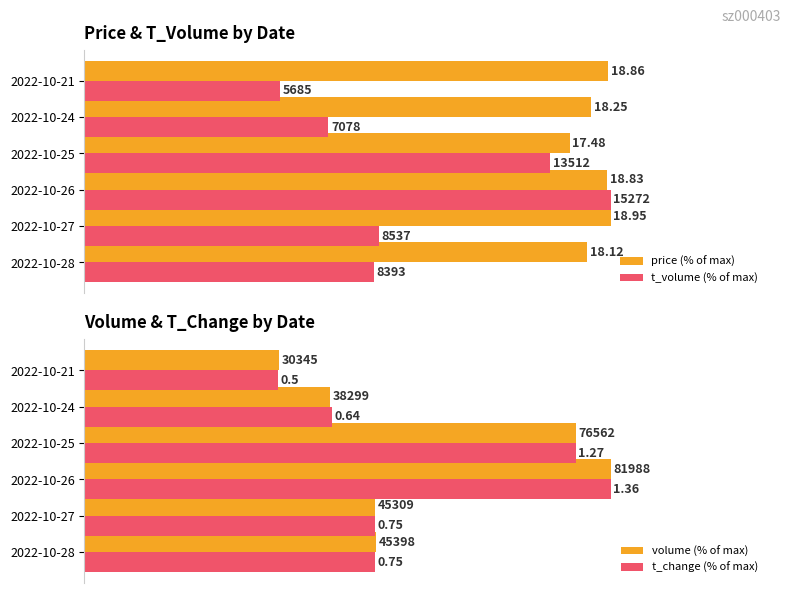

How many data points in volume (% of max) are above 55?

4